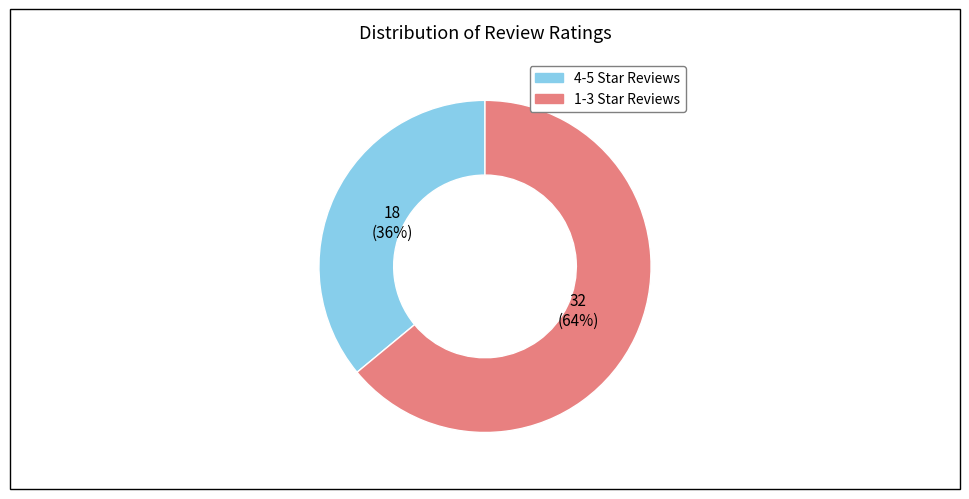

To the nearest percent, what is the average slice percentage?

50%